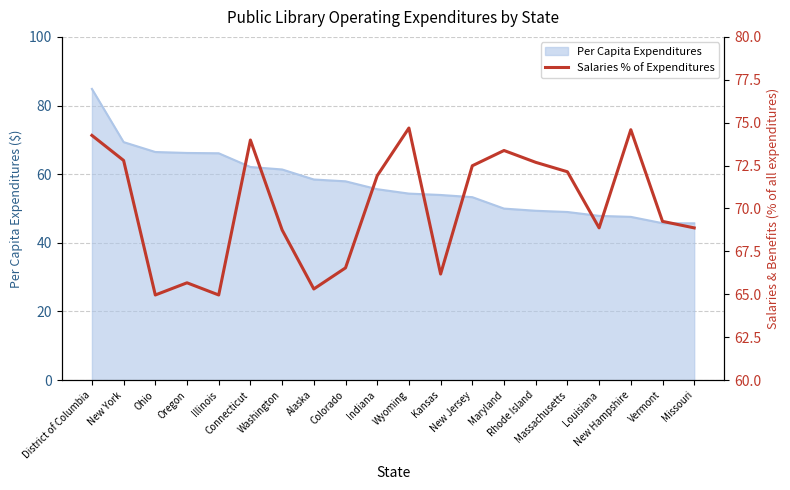

How many values are below 71?

10